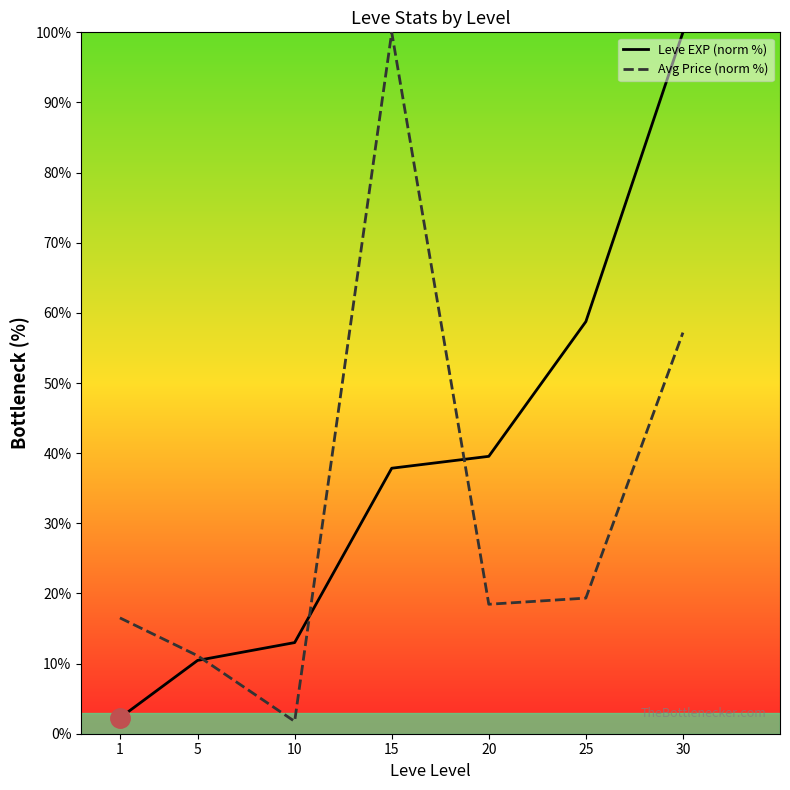

How many values in the Avg Price (norm %) series are below 18?

3